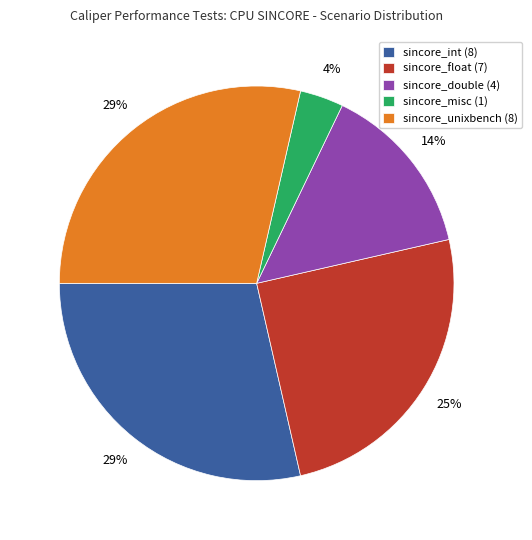

What percentage is the sincore_unixbench slice, to the nearest percent?

29%